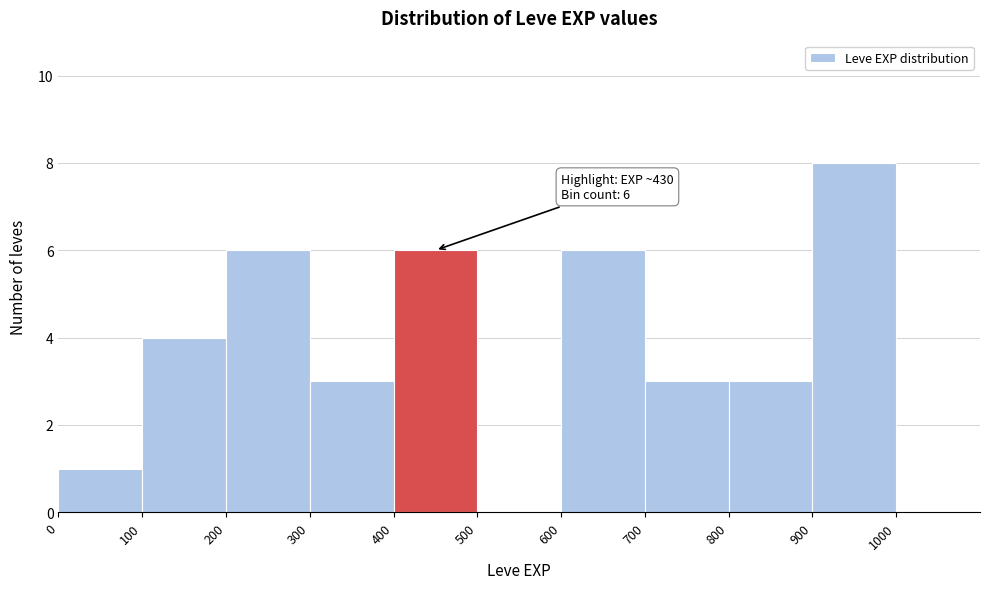

Which range on the x-axis has the tallest bar?

900 to 1000